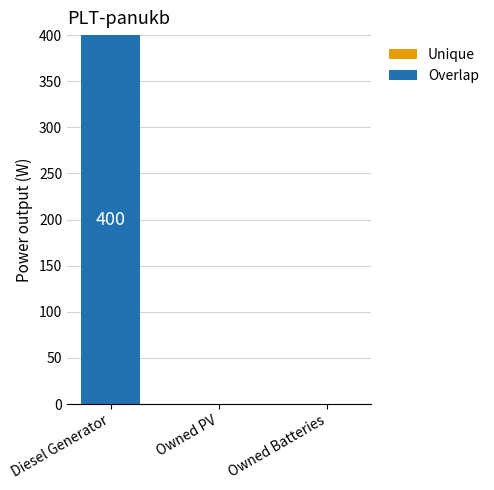

Which category has the highest value across all series?

Diesel Generator